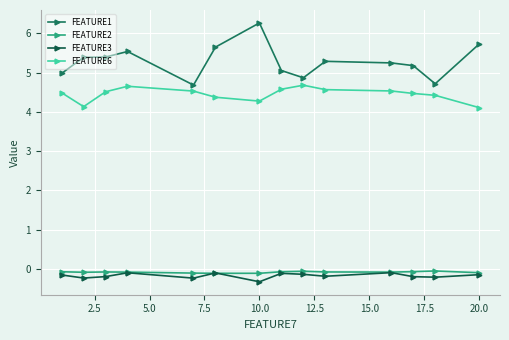

List the series in order of their peak value, highest first.

FEATURE1, FEATURE6, FEATURE2, FEATURE3